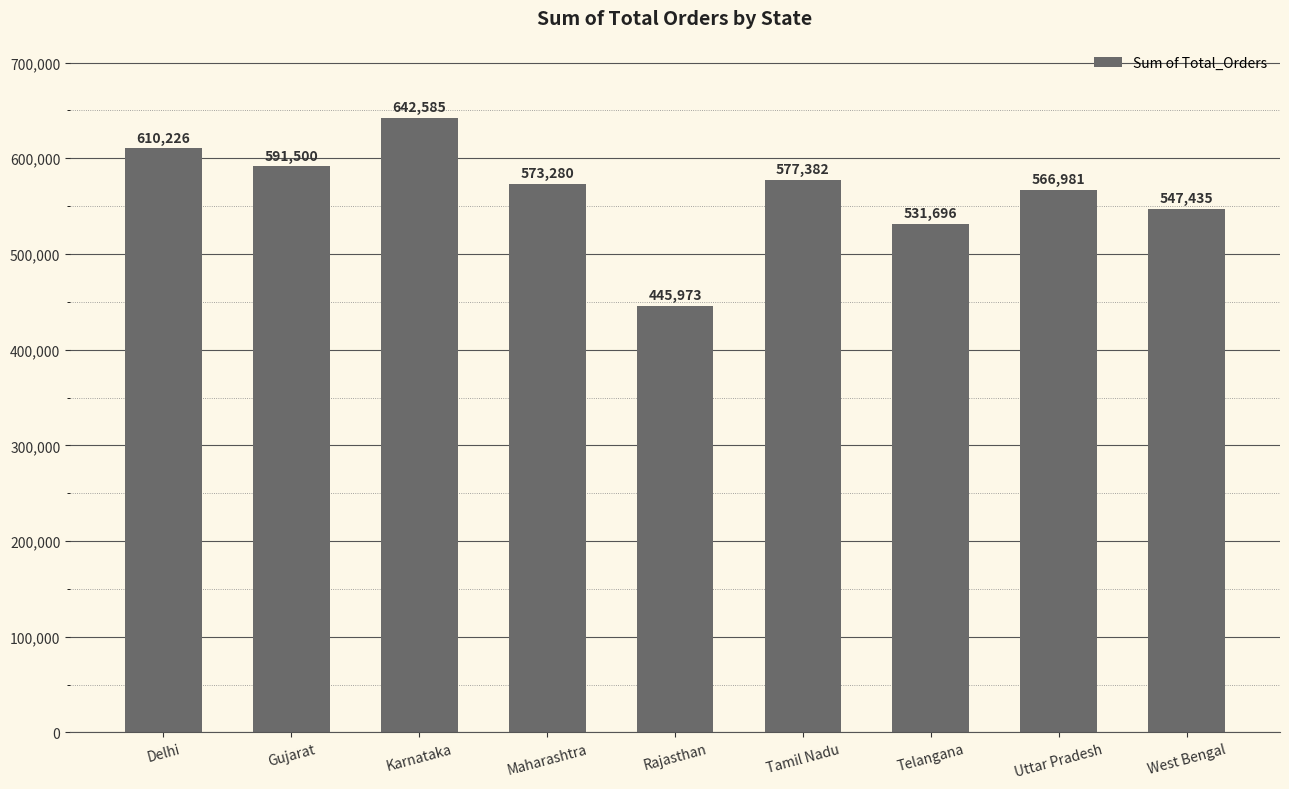

At which label does the data first exceed 573280?

Delhi